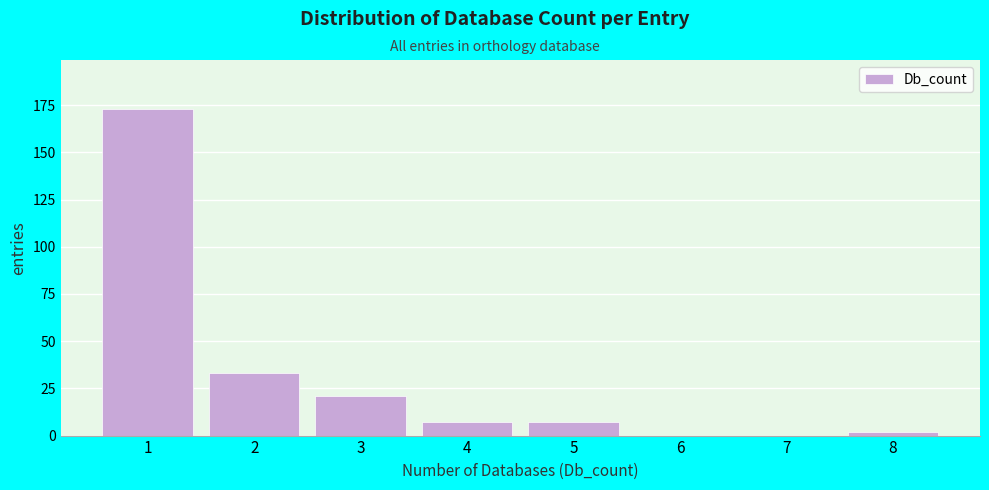

Reading left to right, transcribe all the data shown in this chart.

1=173	2=33	3=21	4=7	5=7	6=0	7=0	8=2